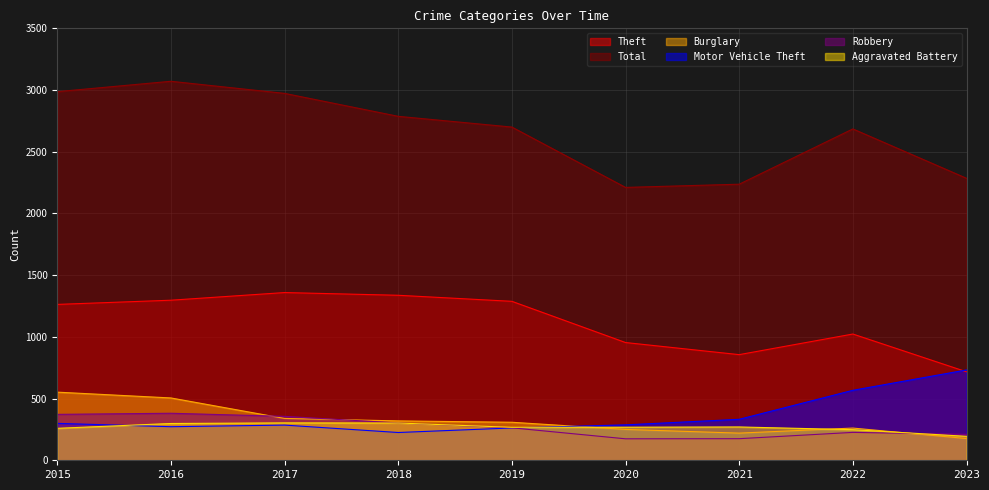

At which label does Robbery first exceed 263?

2015